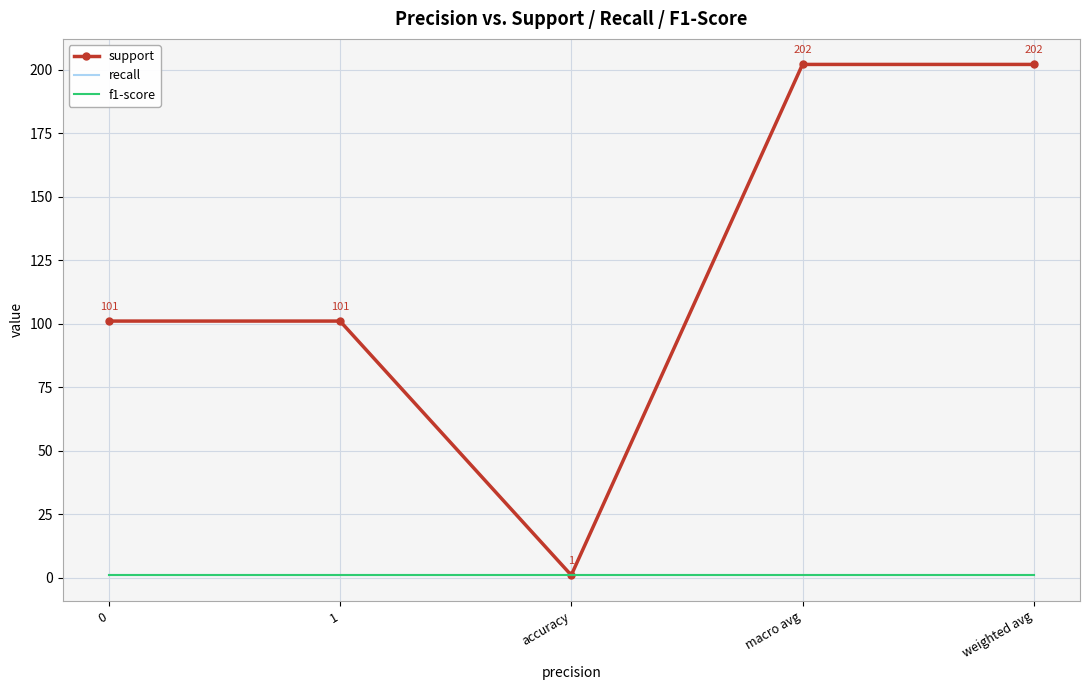

Count the number of data series in this chart.

3